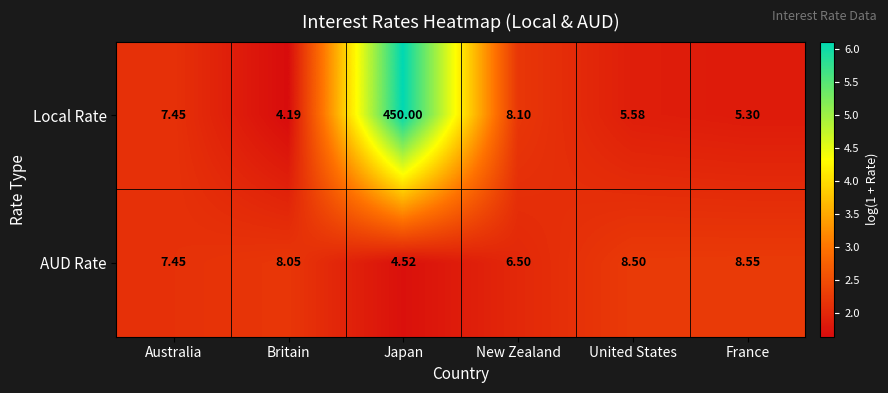

Which series has the widest spread of values?

Local Rate